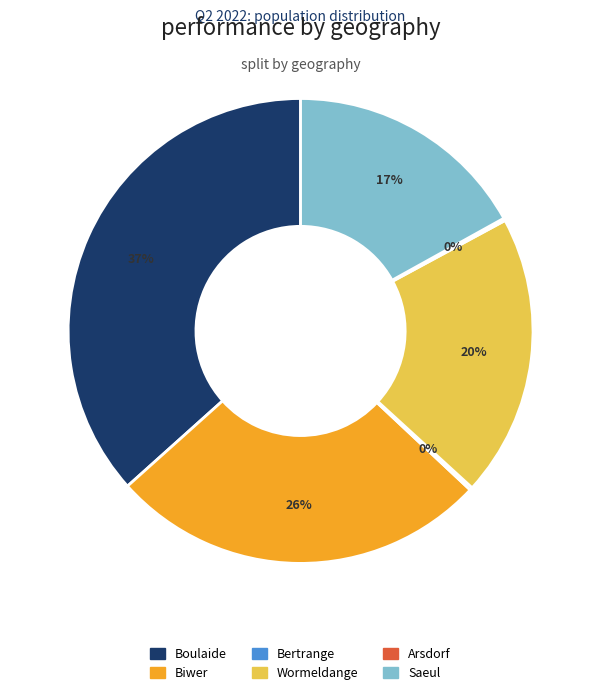

The Boulaide slice represents 48% of the pie. True or false?

False